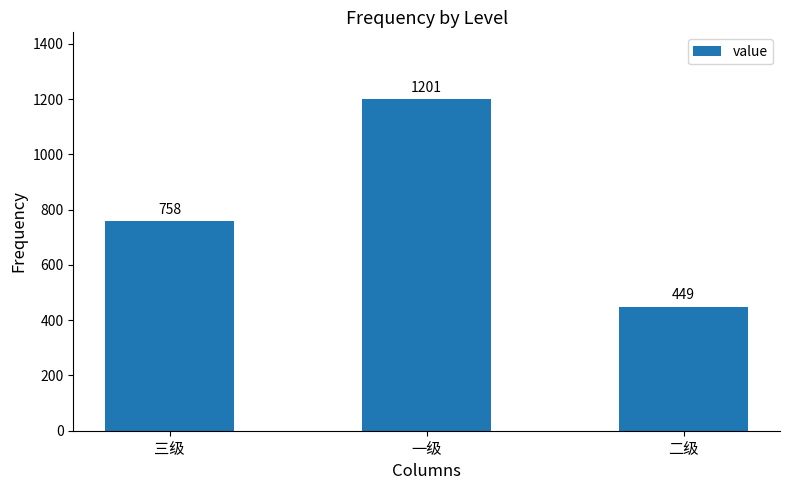

Approximately how many times larger is the value at 二级 compared to 一级?

0.4